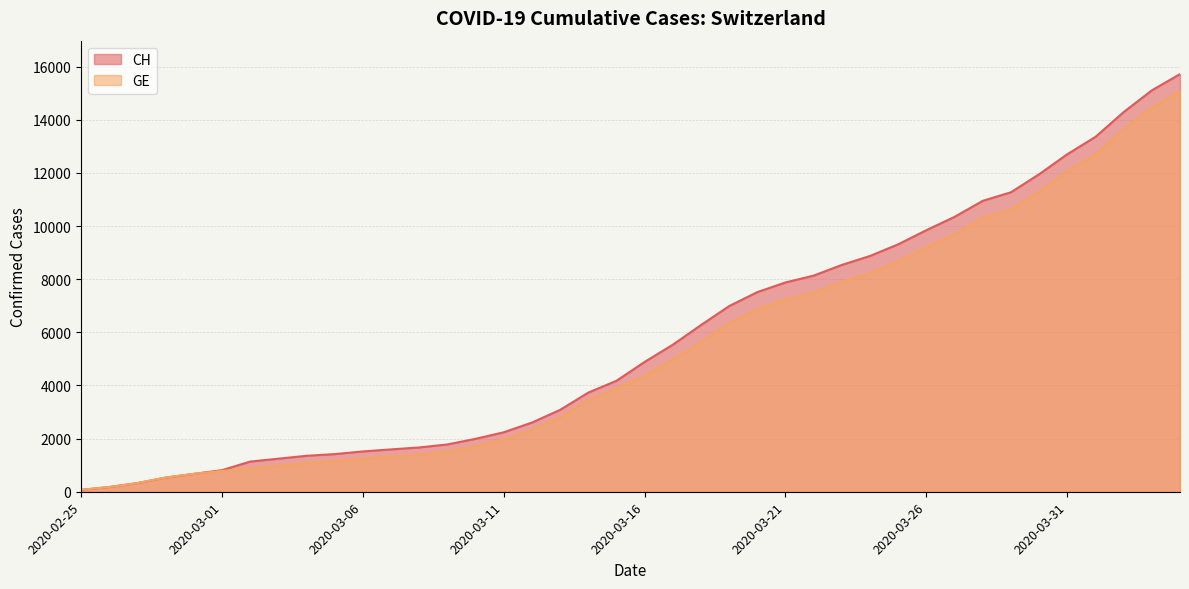

The value of CH at 2020-03-08 is 2728. True or false?

False